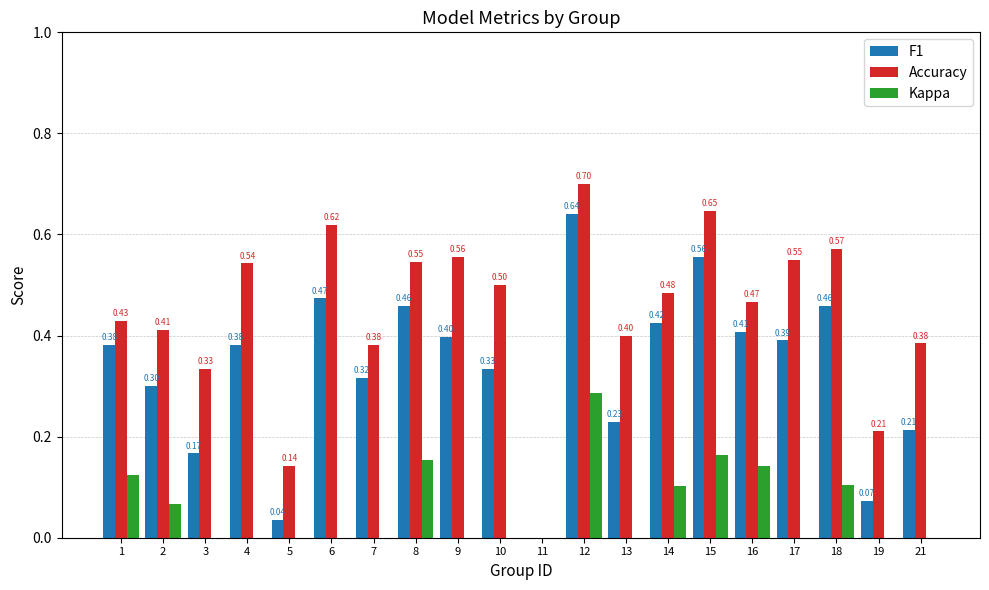

Which series changed the most between 7 and 10?

Accuracy